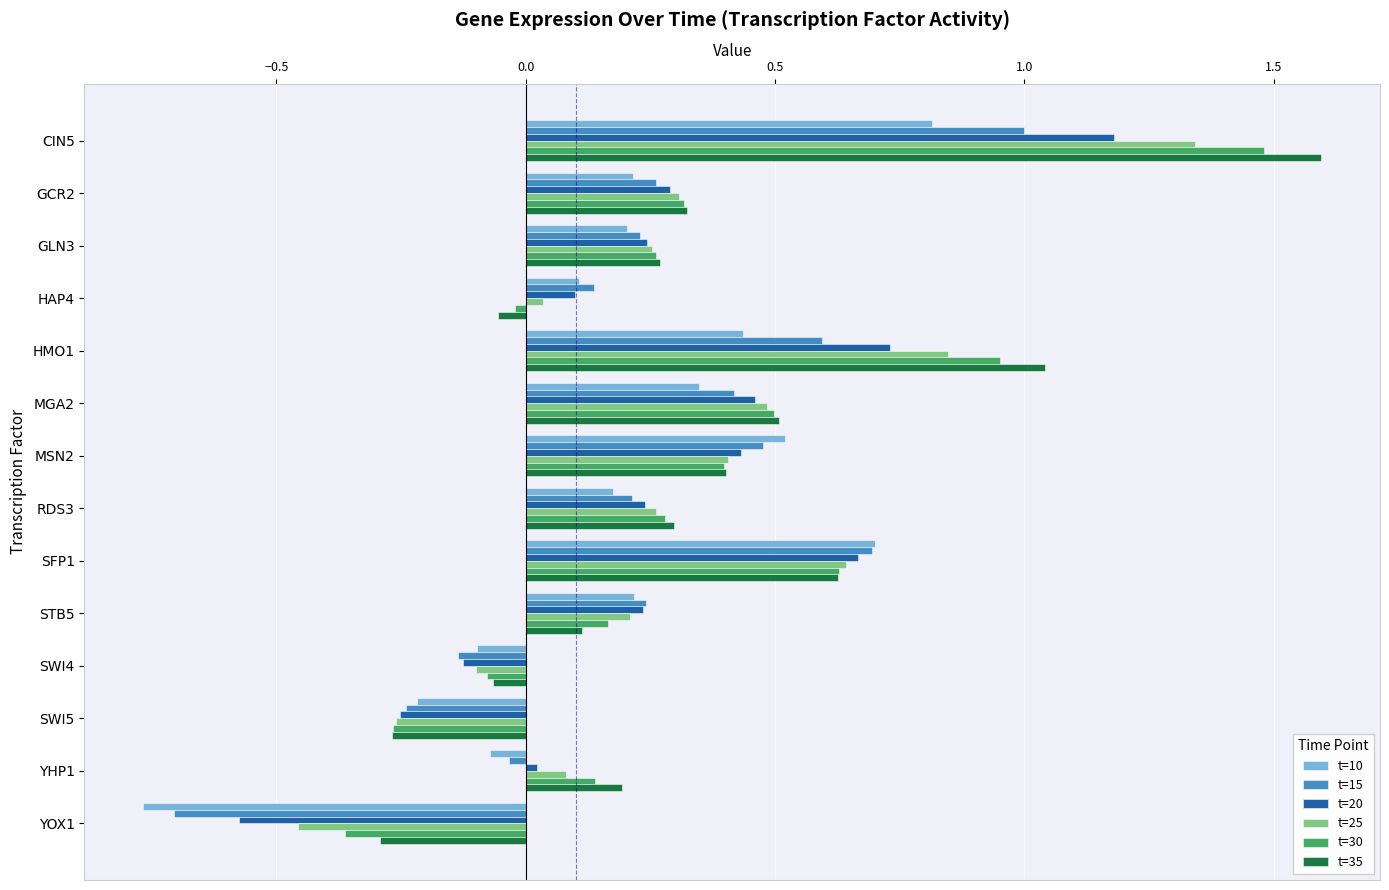

Which category has the highest value in the t=15 series?

CIN5